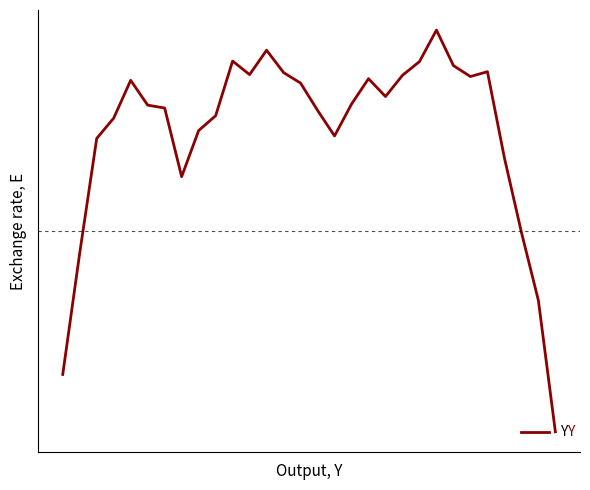

What is the smallest value displayed?

2421.3